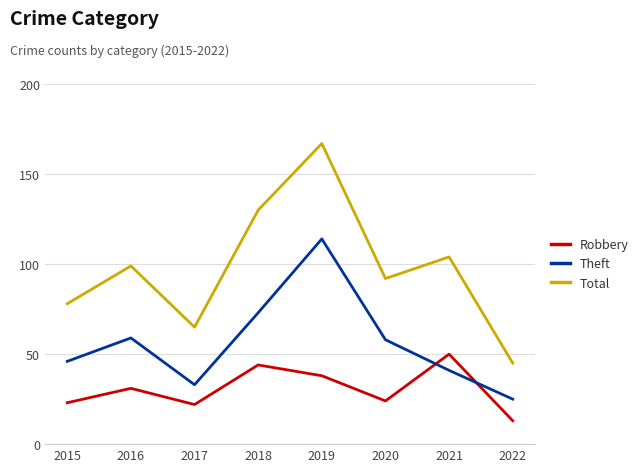

The value of Robbery at 2017 is 22. True or false?

True